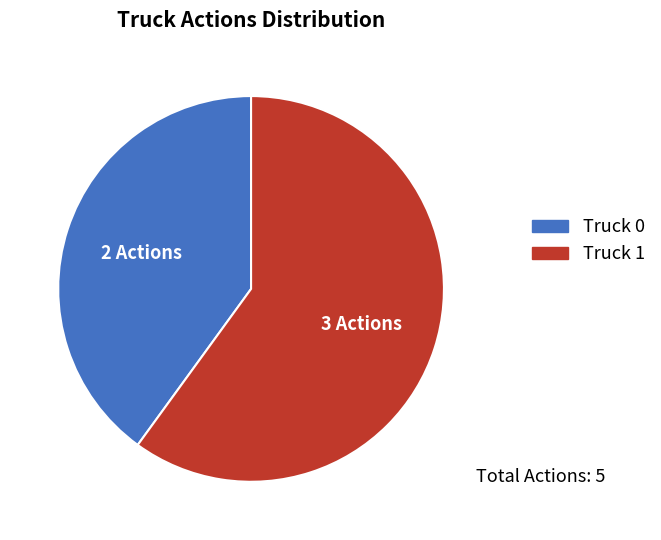

Combined, do Truck 0 and Truck 1 account for over 50%?

Yes